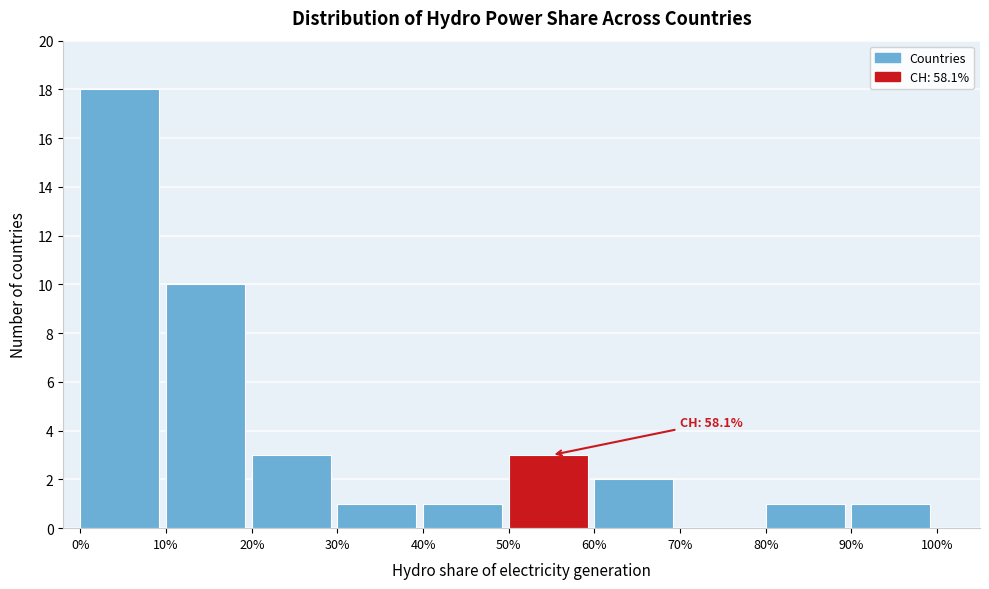

Reading left to right, what are all the values shown in this chart?

0%=18	10%=10	20%=3	30%=1	40%=1	50%=3	60%=2	70%=0	80%=1	90%=1